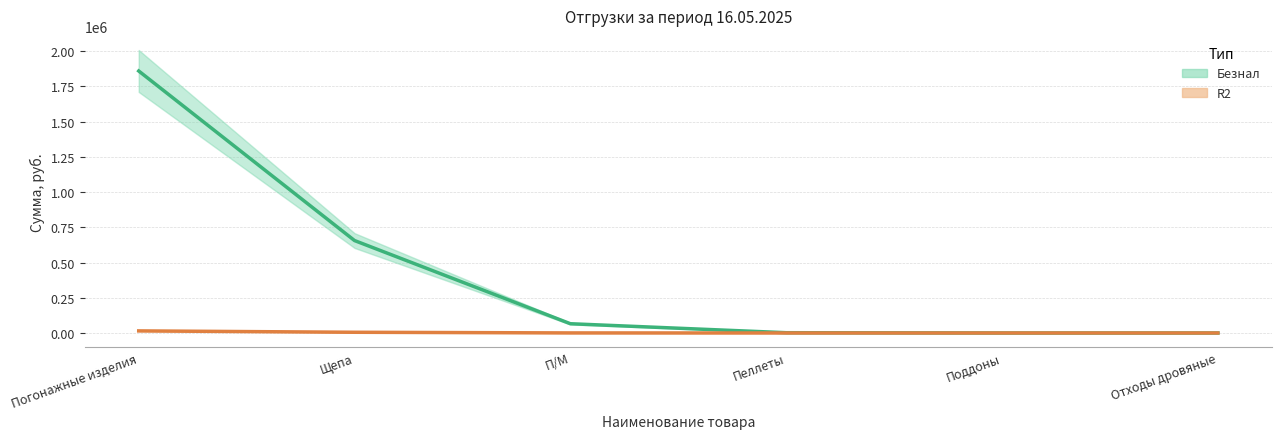

Is the value of R2 at Отходы дровяные greater than the value of Безнал at Пеллеты?

No